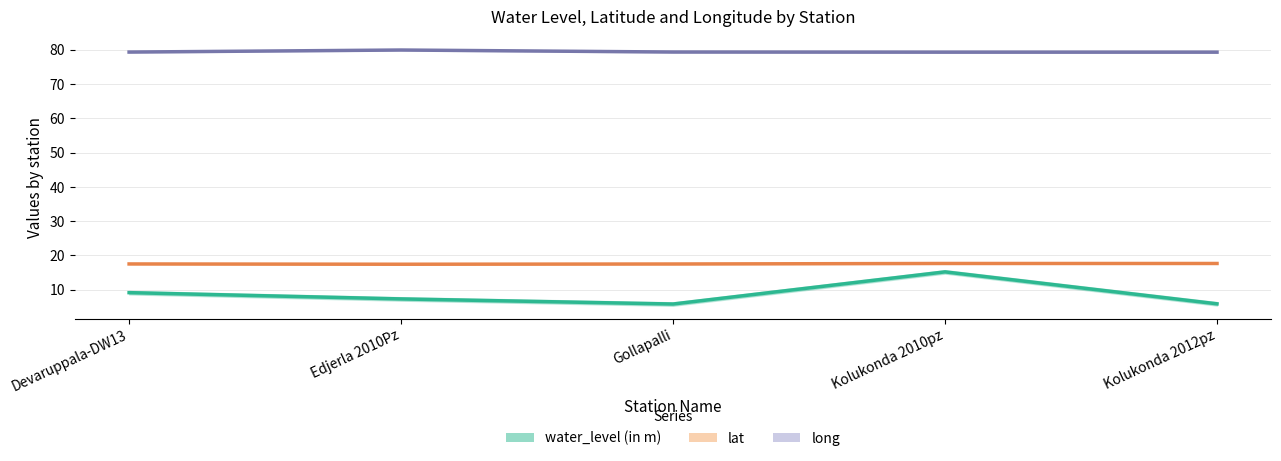

At which category is the sum across all series the highest?

Kolukonda 2010pz